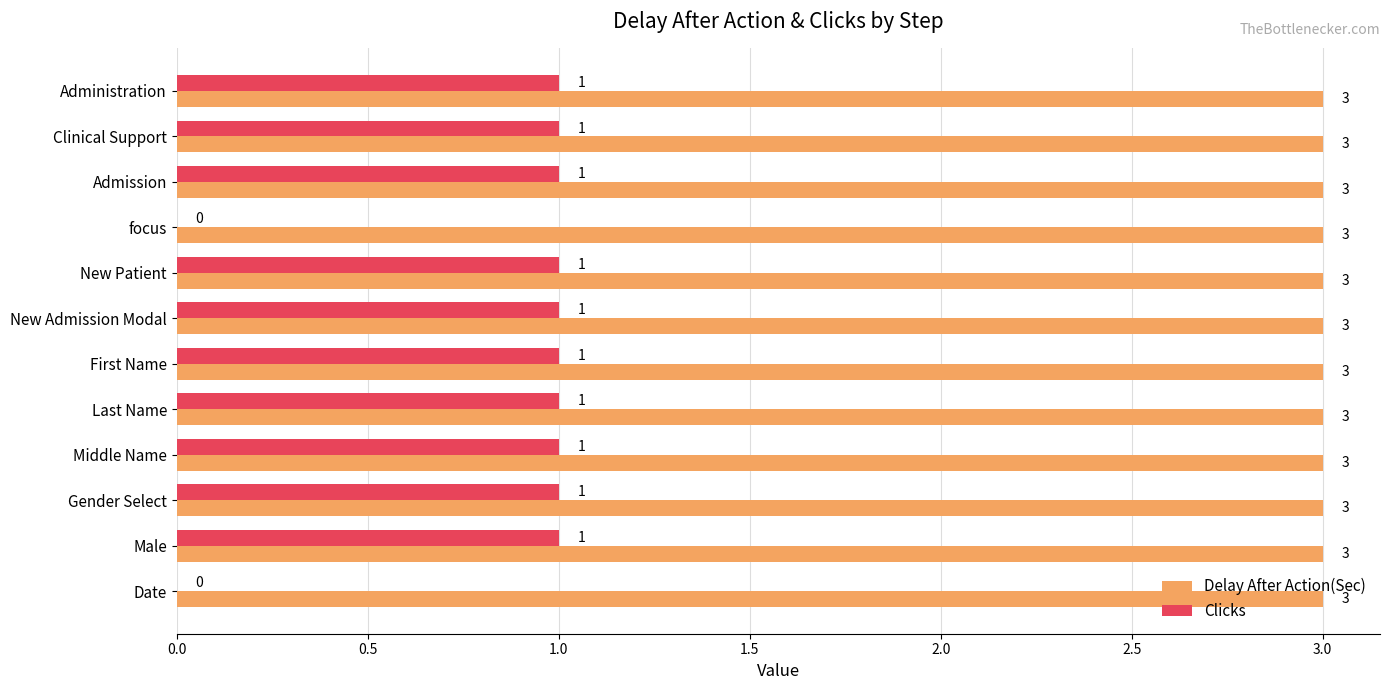

What is the sum of all Delay After Action(Sec) values?

36